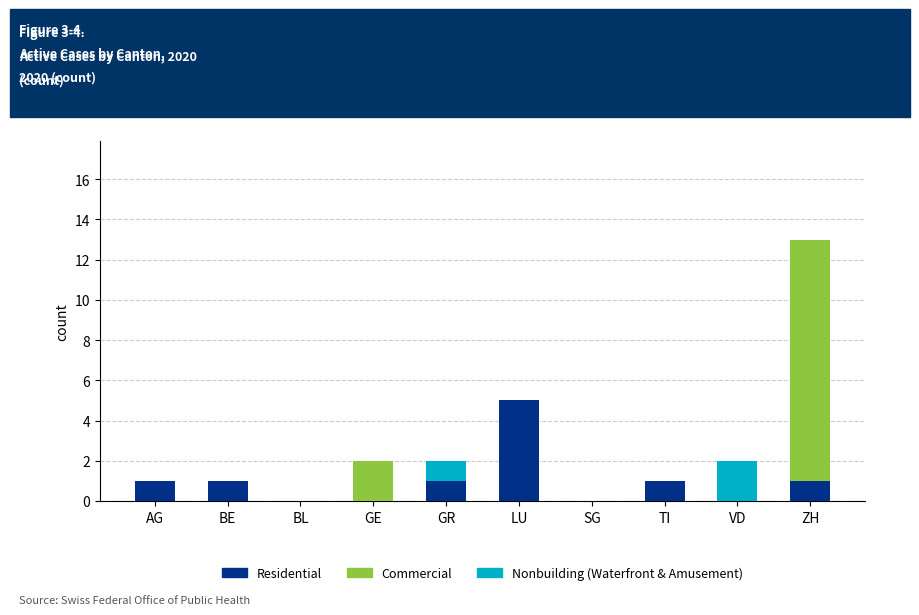

At which category is the sum across all series the highest?

ZH